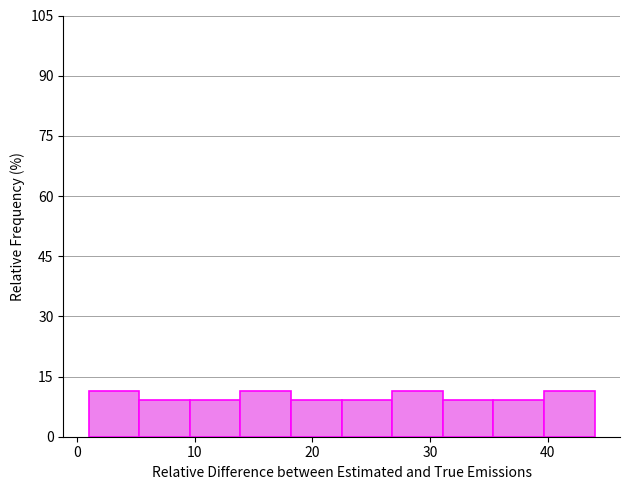

Reading left to right, list every bar in this chart as the range it spans on the x-axis followed by its height. Neither the bar edges nor the heights are printed on the chart, so give them approximately, as read against the axes.

1.0 to 5.3: 12
5.3 to 9.6: 10
9.6 to 13.9: 10
13.9 to 18.2: 12
18.2 to 22.5: 10
22.5 to 26.8: 10
26.8 to 31.1: 12
31.1 to 35.4: 10
35.4 to 39.7: 10
39.7 to 44.0: 12